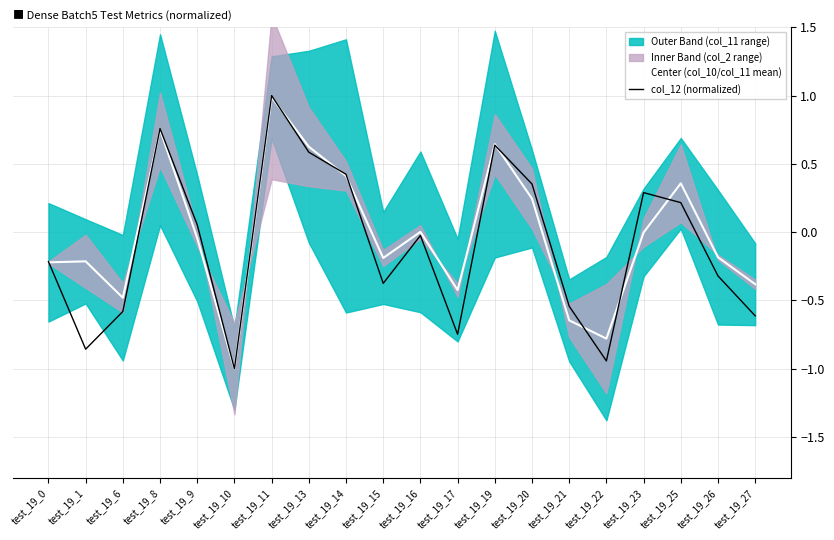

What is the value of the col_12 (normalized) point at the 15th from the left?

-0.5